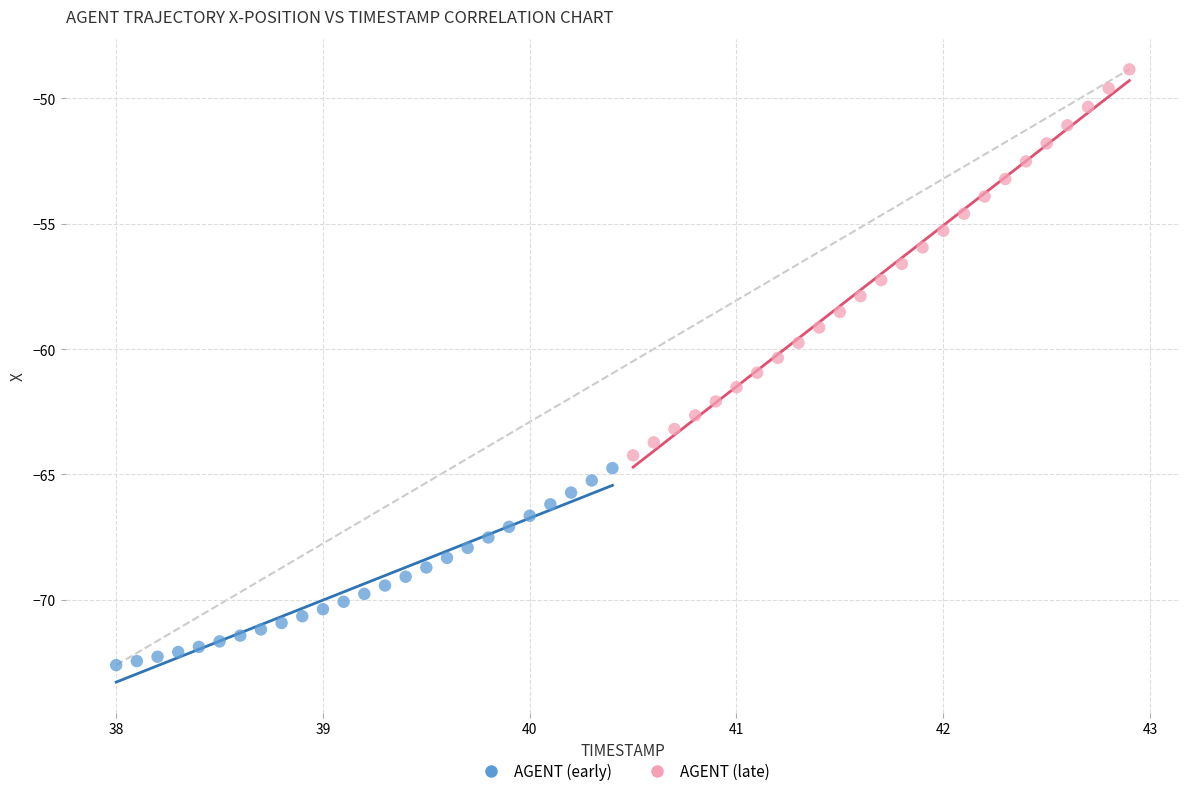

Which series contains the highest Y value?

AGENT (late)